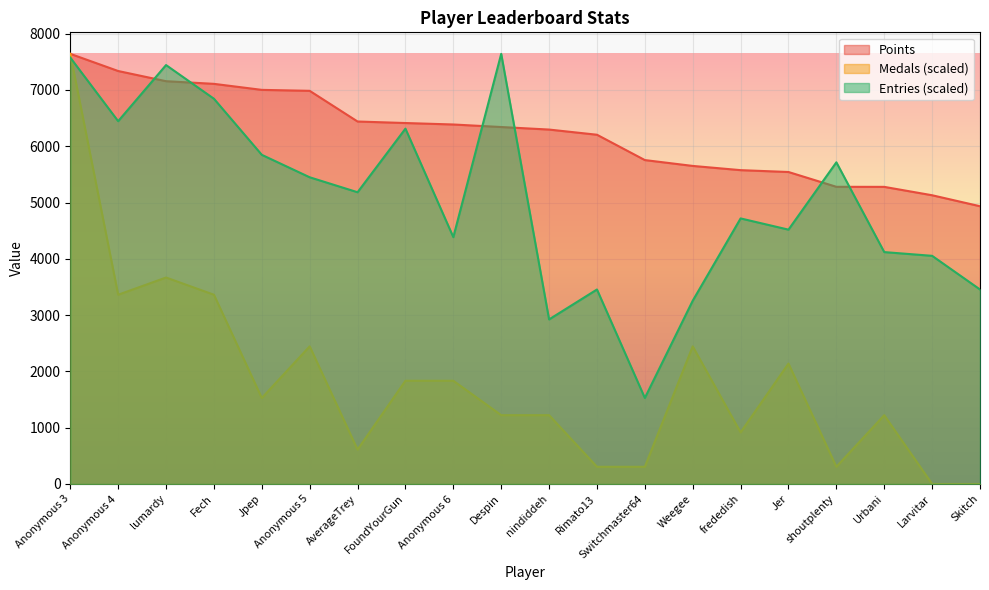

How many data points in Points are above 6341?

9